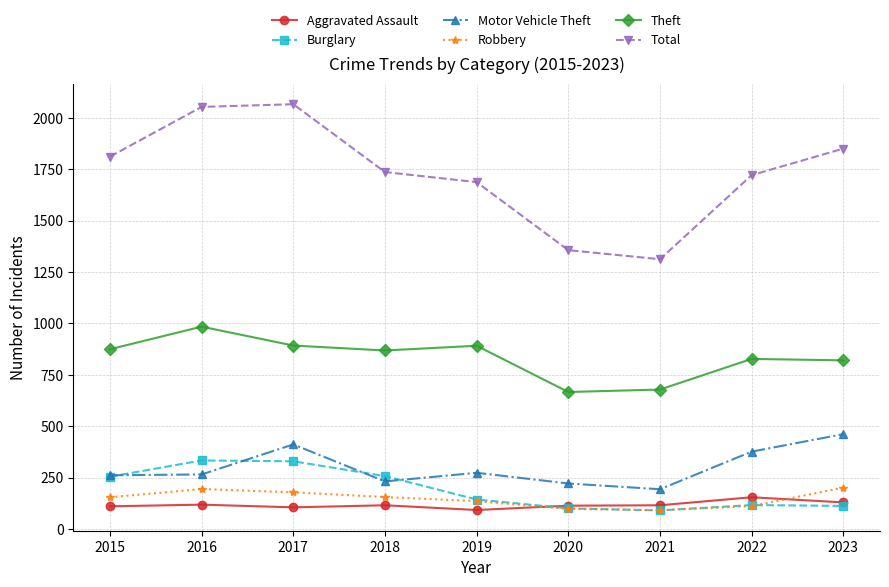

True or false: Total and Aggravated Assault intersect in this chart.

False